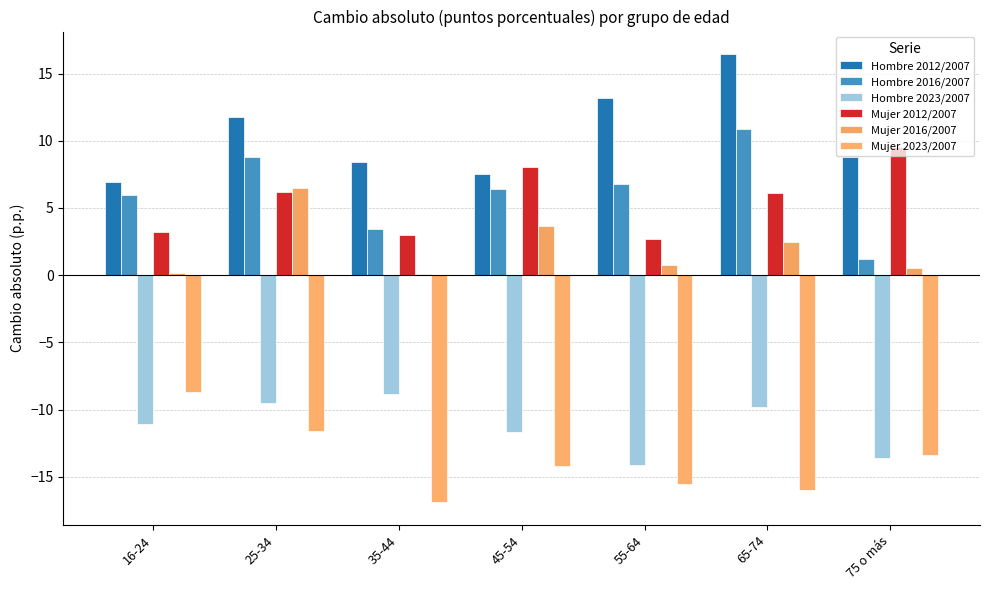

What is the spread (max minus min) of values at 45-54?

22.2